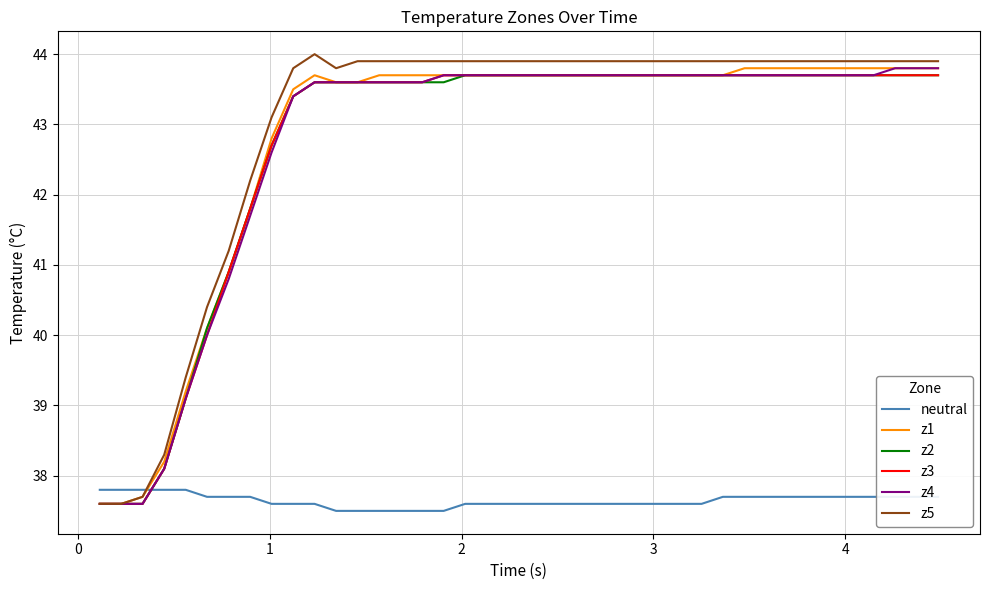

What is the lowest value of the z1 series?

37.6